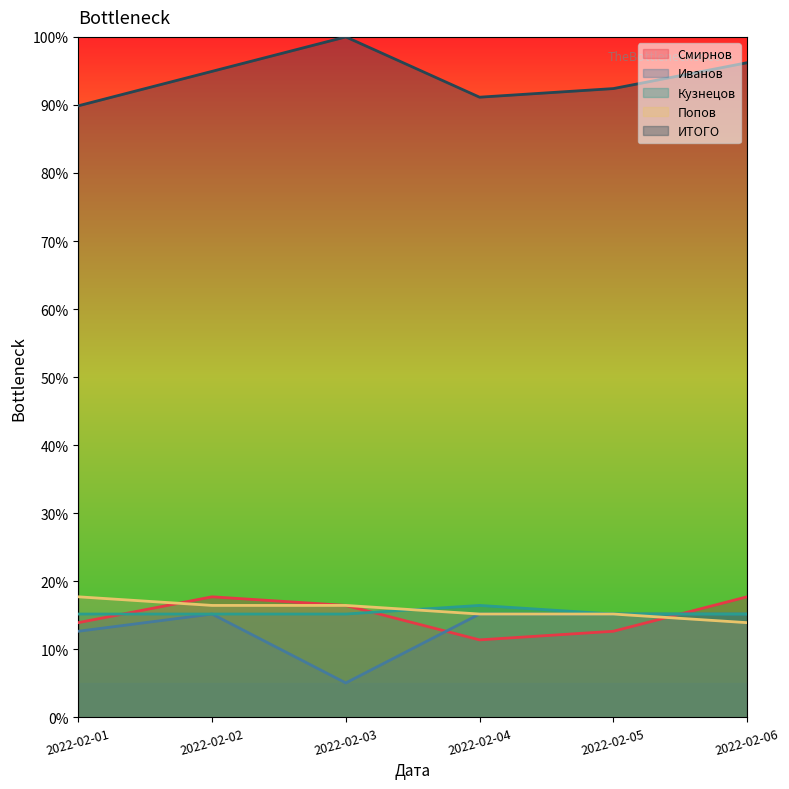

Reading right to left, transcribe all the data shown in this chart.

Смирнов: 2022-02-06=17.7	2022-02-05=12.7	2022-02-04=11.4	2022-02-03=16.5	2022-02-02=17.7	2022-02-01=13.9
Иванов: 2022-02-06=15.2	2022-02-05=15.2	2022-02-04=15.2	2022-02-03=5.1	2022-02-02=15.2	2022-02-01=12.7
Кузнецов: 2022-02-06=15.2	2022-02-05=15.2	2022-02-04=16.5	2022-02-03=15.2	2022-02-02=15.2	2022-02-01=15.2
Попов: 2022-02-06=13.9	2022-02-05=15.2	2022-02-04=15.2	2022-02-03=16.5	2022-02-02=16.5	2022-02-01=17.7
ИТОГО: 2022-02-06=96.2	2022-02-05=92.4	2022-02-04=91.1	2022-02-03=100.0	2022-02-02=94.9	2022-02-01=89.9